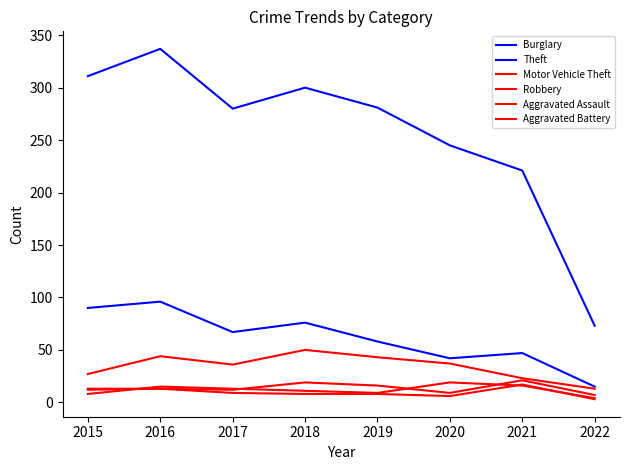

Does the chart have visible grid lines?

No